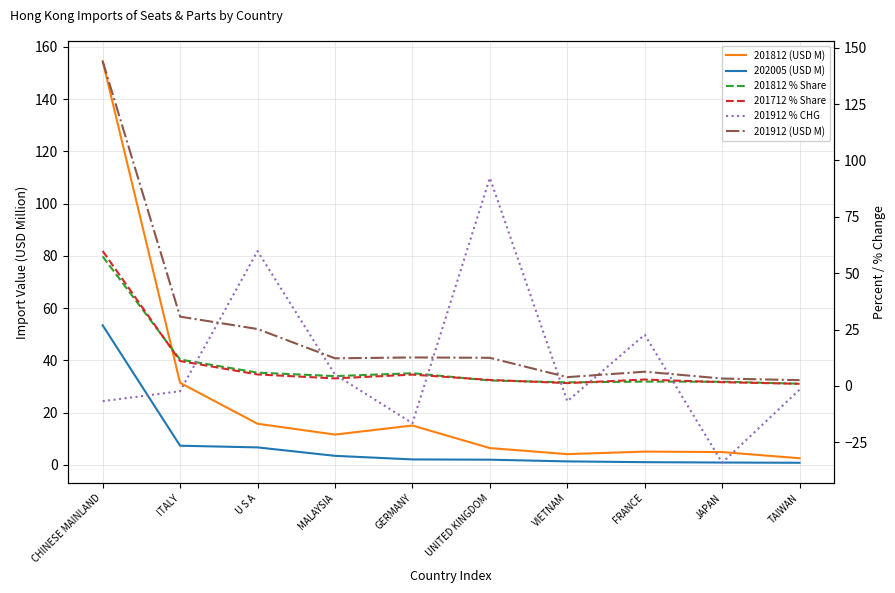

What is the sum of all 201712 % Share values?

93.4